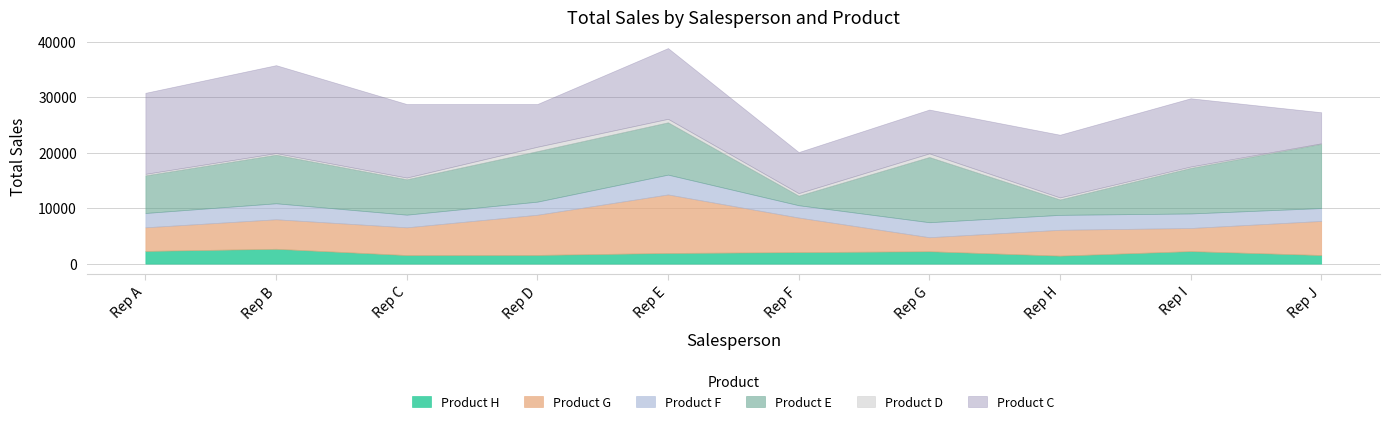

Reading right to left, what are all the values shown in this chart?

Product H: 1552	2256	1440	2232	2072	1920	1568	1544	2672	2288
Product G: 6137	4161	4655	2527	6232	10545	7239	4997	5320	4256
Product F: 2320	2620	2690	2700	2220	3570	2360	2280	2880	2580
Product E: 11575	8200	2775	11750	1725	9425	9100	6375	8750	6775
Product D: 96	258	368	654	452	632	794	312	290	278
Product C: 5600	12300	11300	7900	7400	12750	7700	13250	15850	14600